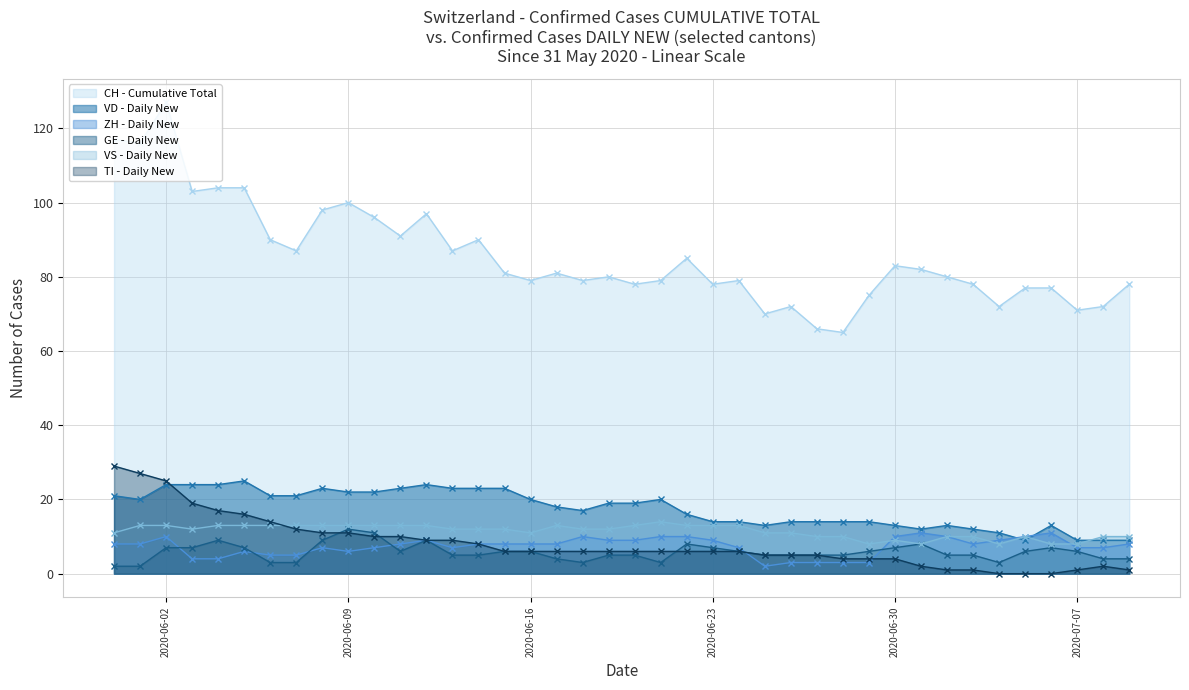

How many lines are shown in the chart?

6